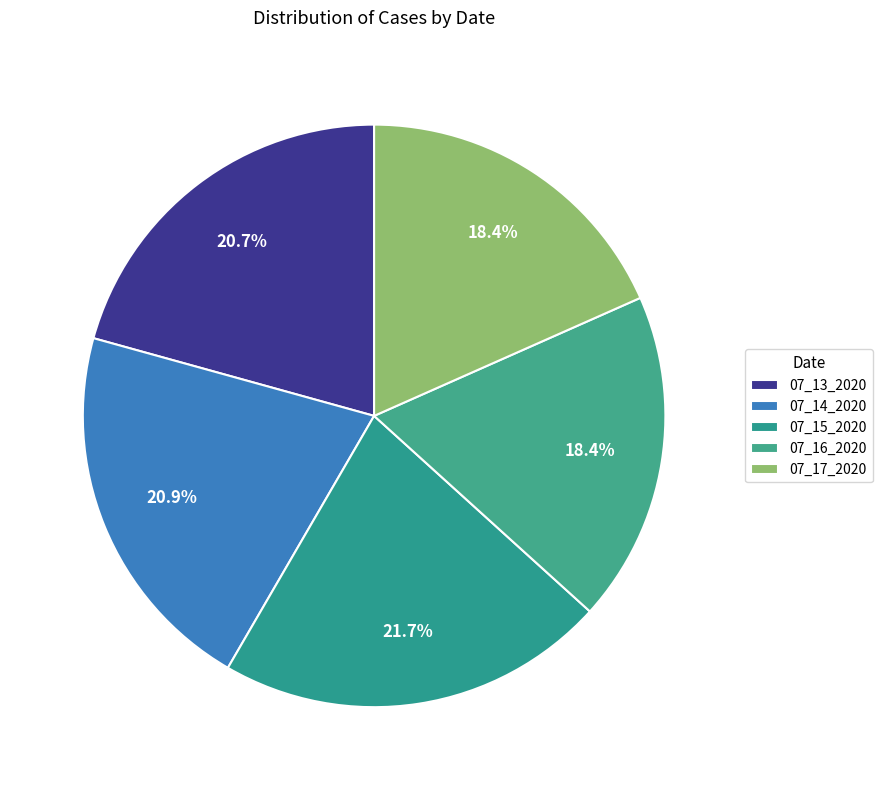

Combined, do 07_15_2020 and 07_16_2020 account for over 50%?

No